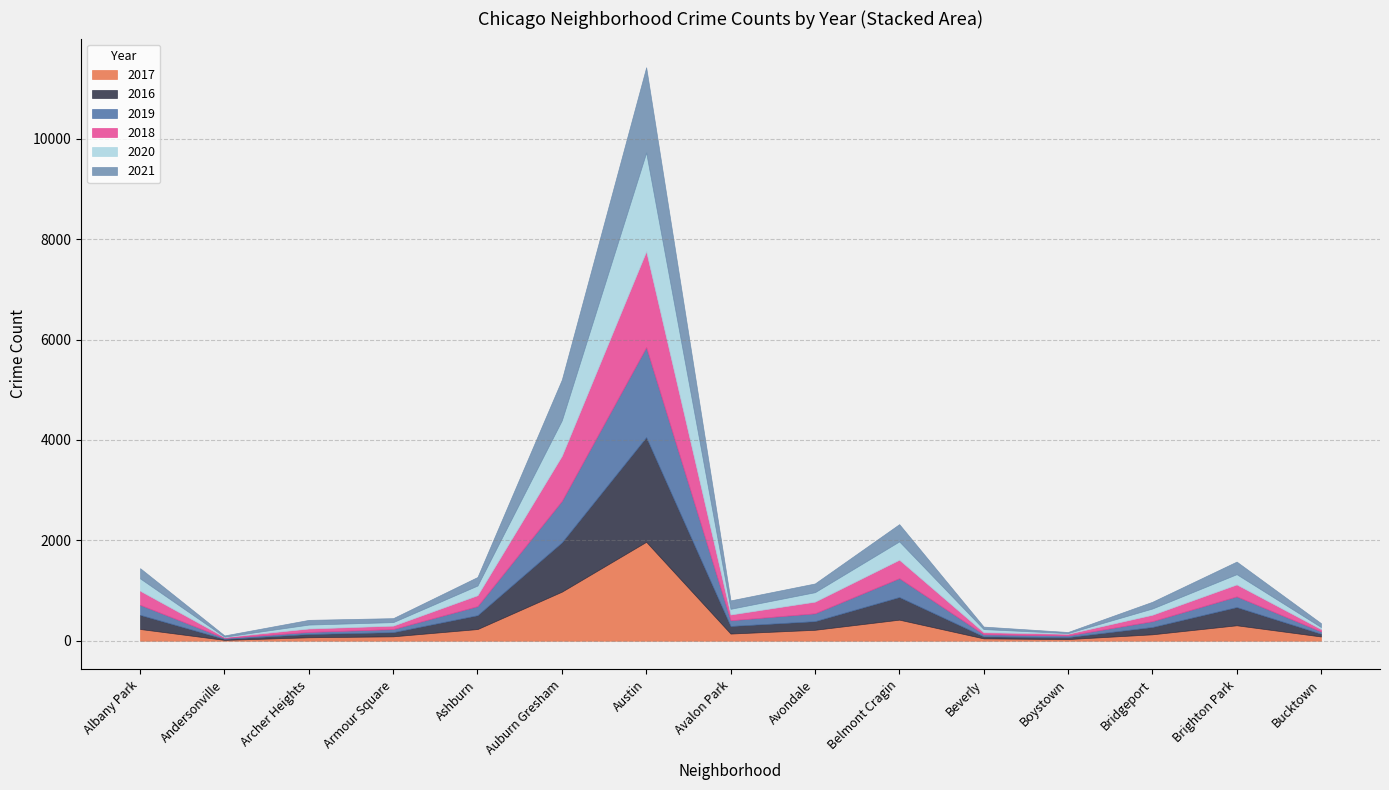

Which category has the highest value in the 2019 series?

Austin